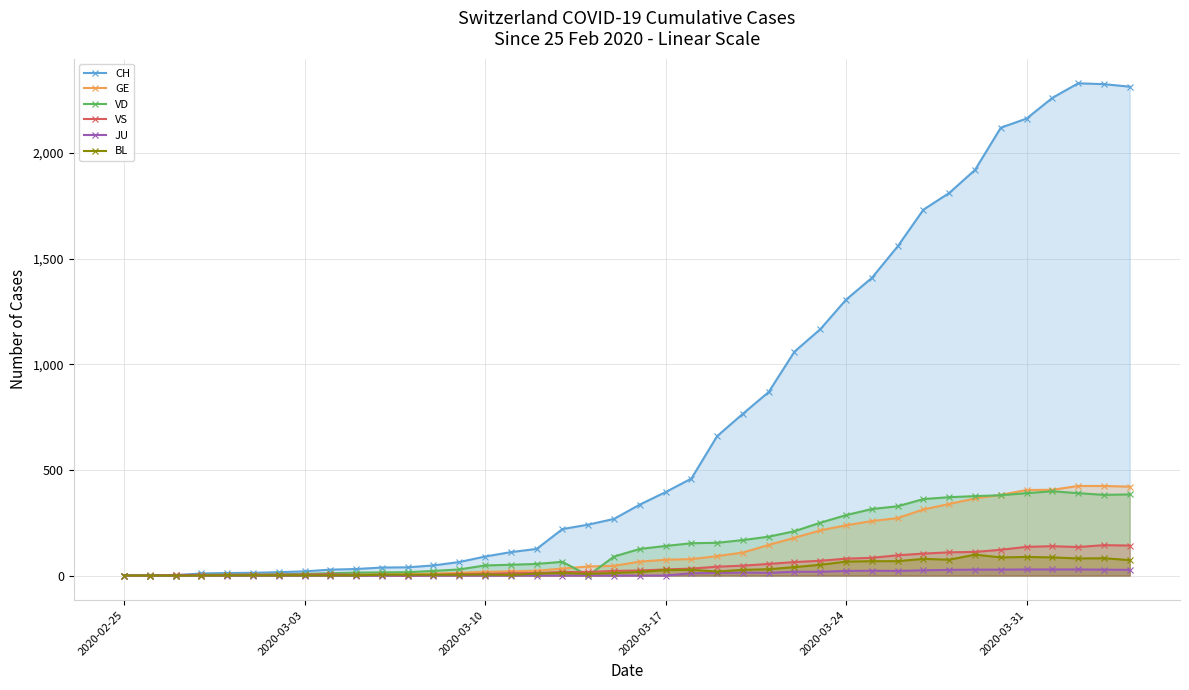

What are all the series names shown in the legend?

CH, GE, VD, VS, JU, BL